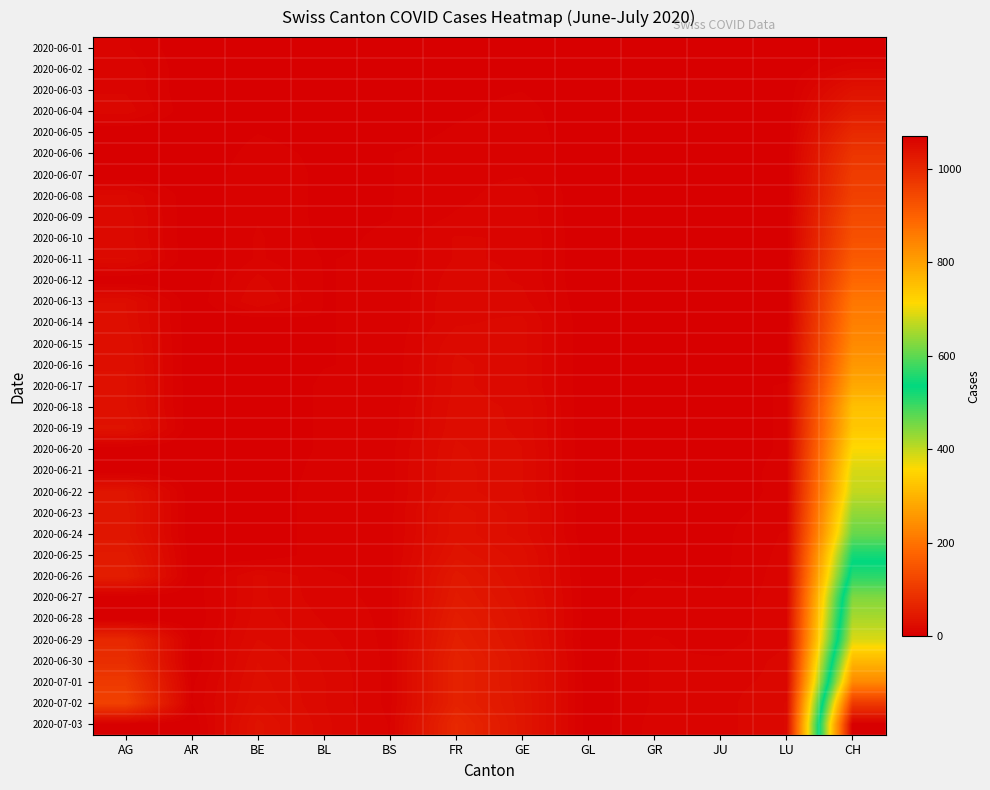

Which series has the largest total across all categories?

2020-07-03